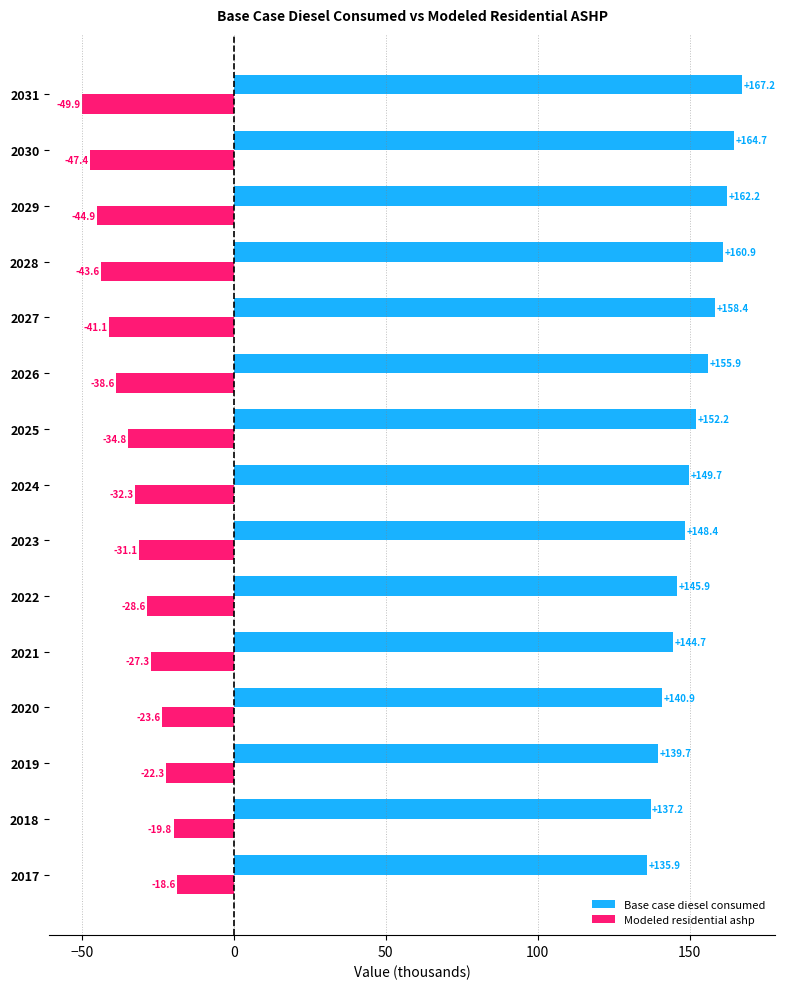

At how many categories does at least one series exceed 122?

15